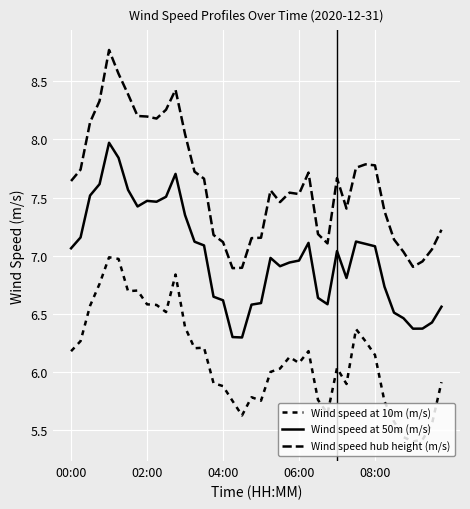

True or false: Wind speed at 10m (m/s) and Wind speed hub height (m/s) intersect in this chart.

False